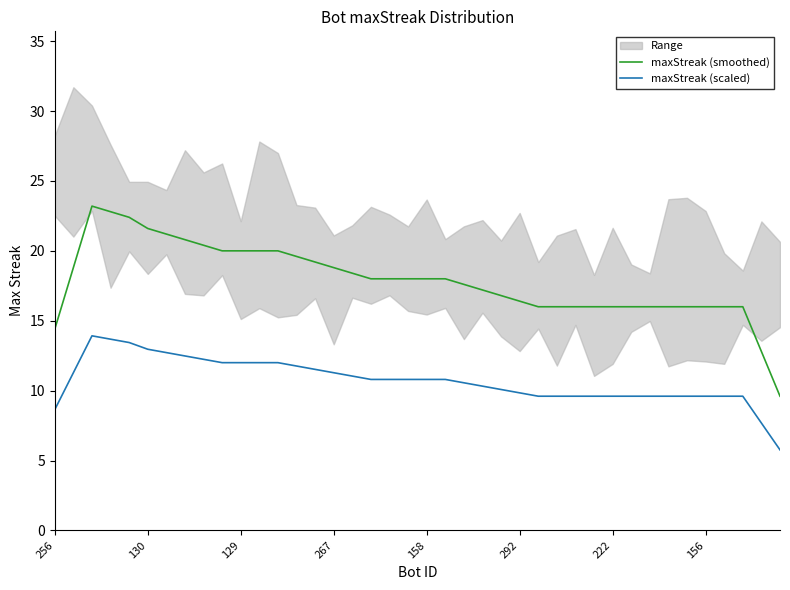

Which category has the lowest value across all series?

39